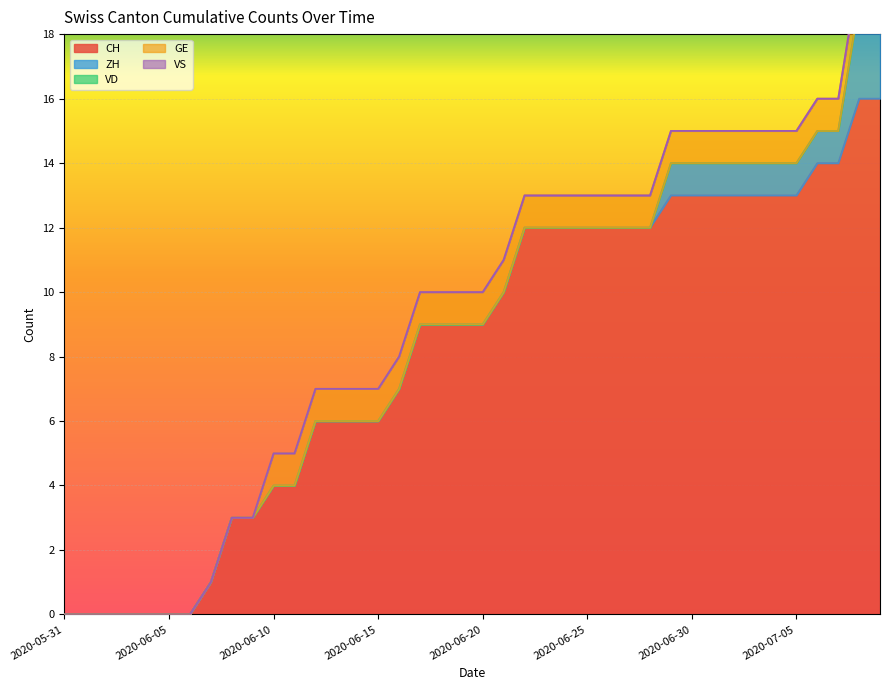

List the series in order of their peak value, highest first.

CH, ZH, GE, VD, VS